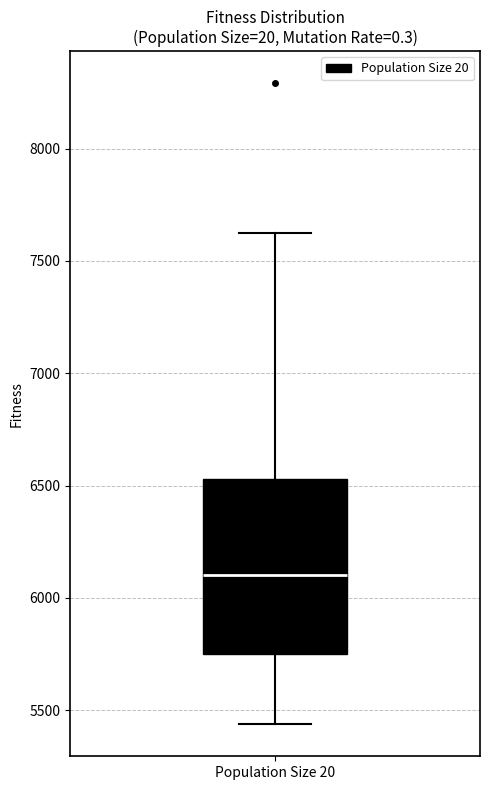

Read this box plot against the y-axis: the position of the median line, the range covered by the box, and the ends of both whiskers. The values are not printed on the chart, so give them approximately, as read against the axis.

median 6100, box 5750 to 6550, whiskers 5450 to 7600